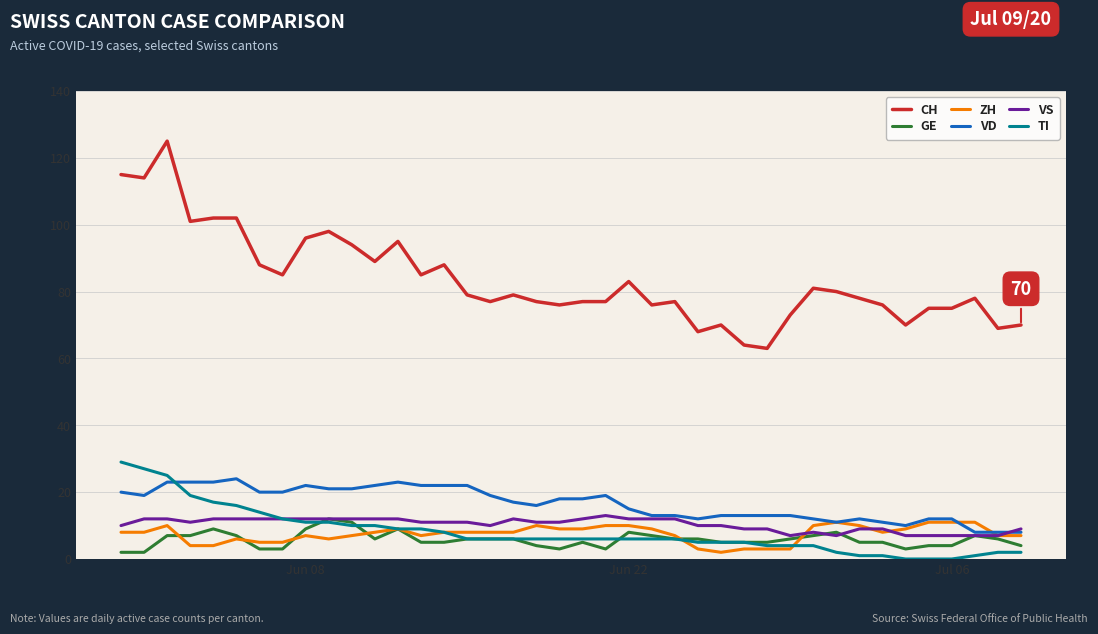

Which series has the widest spread of values?

CH